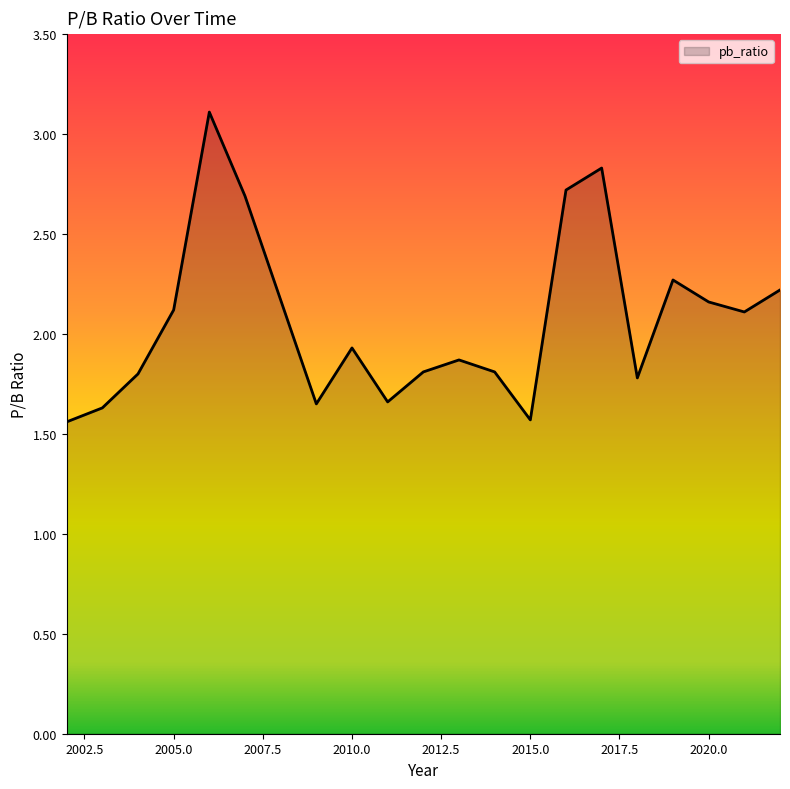

What is the maximum value shown in the chart?

3.1